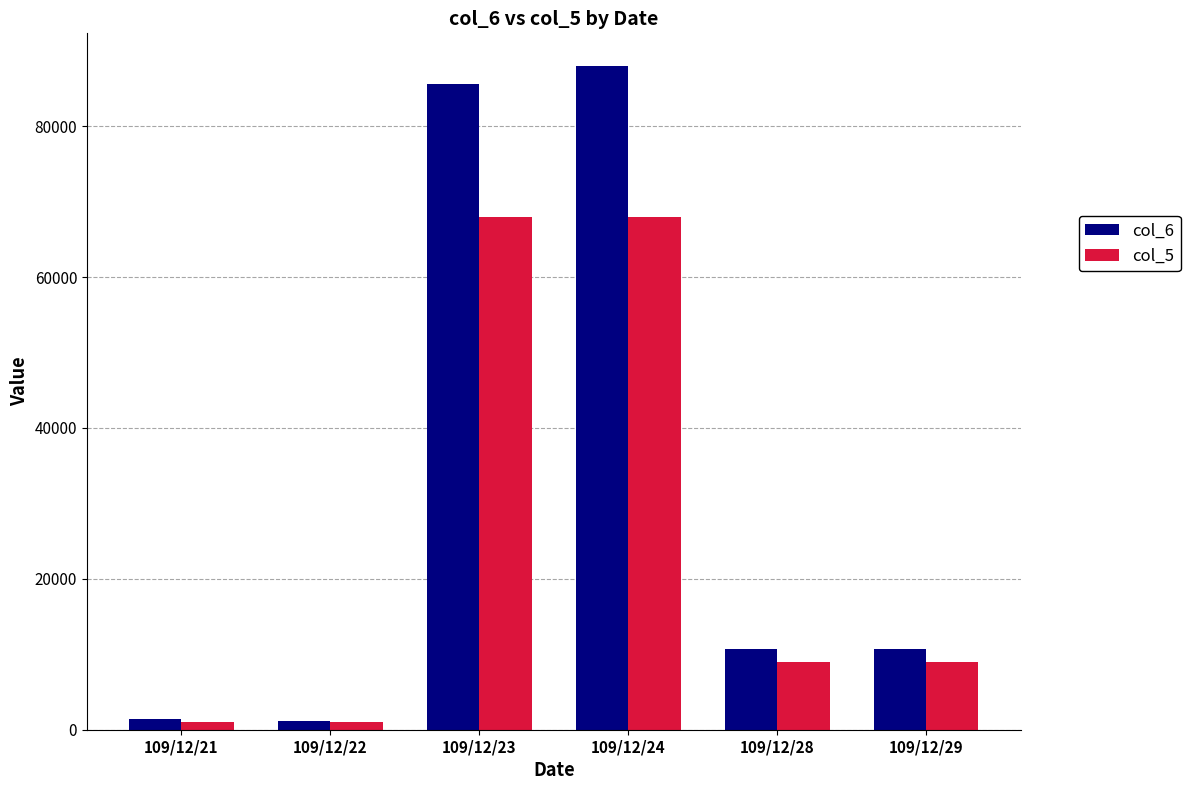

What is the difference between the maximum and minimum values in the col_6 series?

86740